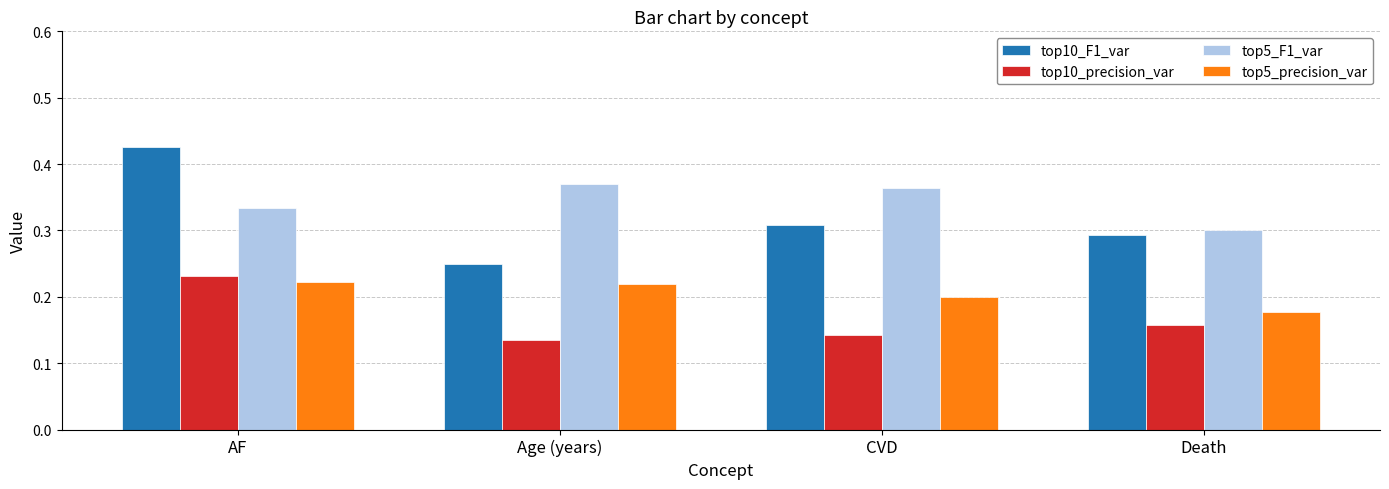

Count the number of categories in the chart.

4